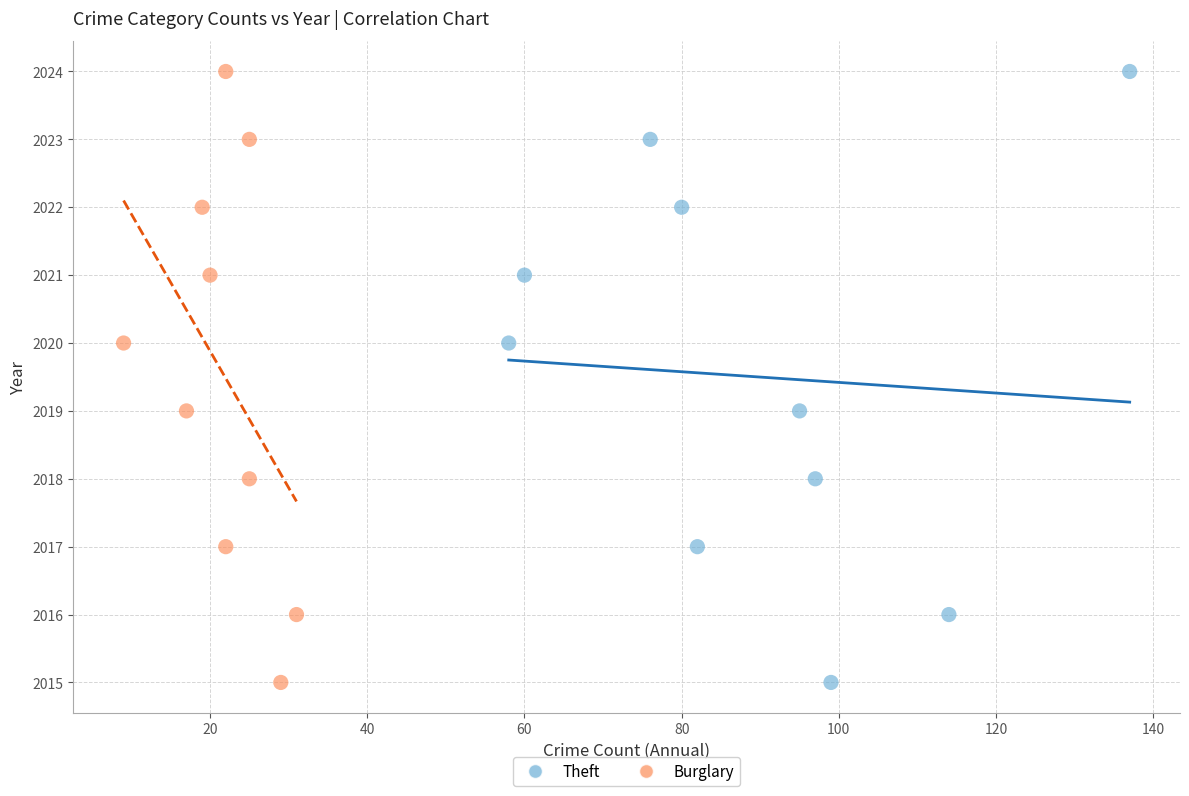

What are all the series names shown in the legend?

Theft, Burglary